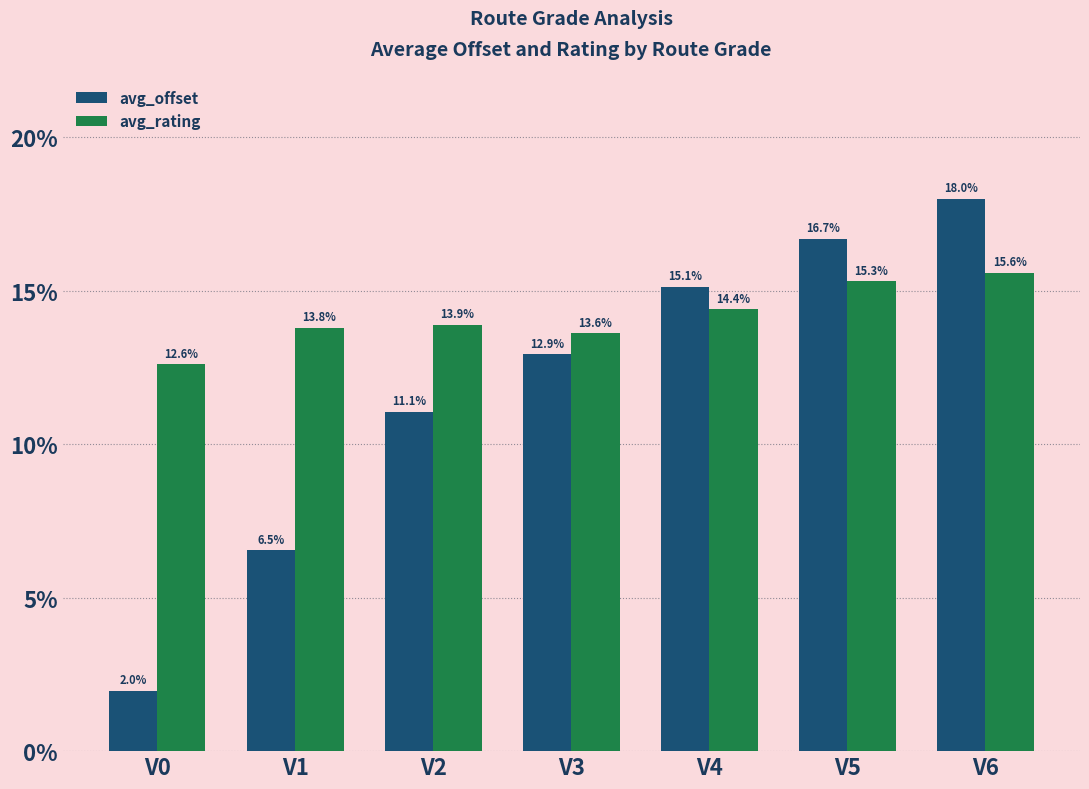

What is the sum of the avg_offset values at V4 and V6?

33.1